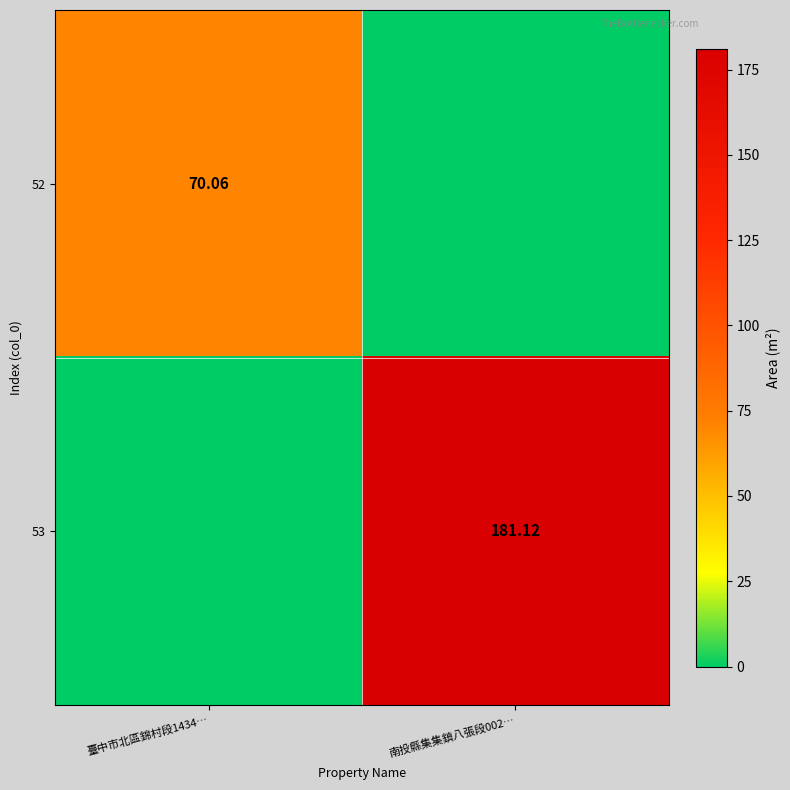

What is the spread (max minus min) of values at 南投縣集集鎮八張段002…?

181.1